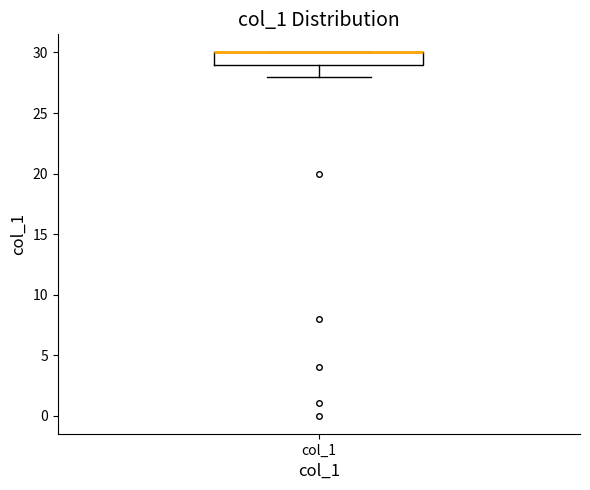

Transcribe this box plot: give where the median line is, the range the box spans, and where the two whiskers end, as read against the y-axis. The values are not printed on the chart, so give them approximately, as read against the axis.

median 30 (drawn on the box's upper edge), box 29 to 30, whiskers 28 to 30